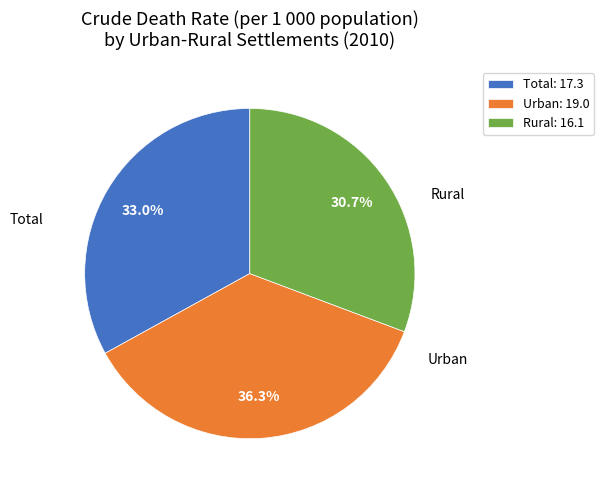

Rank the categories by value from highest to lowest.

Urban, Total, Rural